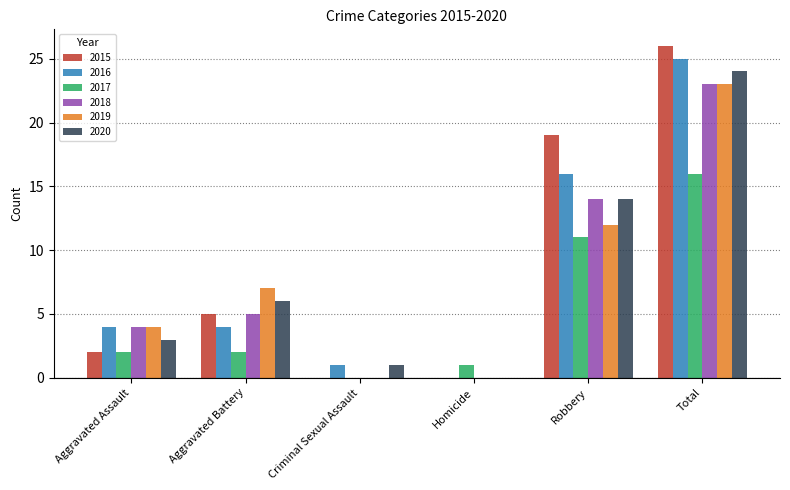

Is it true that 2019 equals 6 at Aggravated Assault?

False